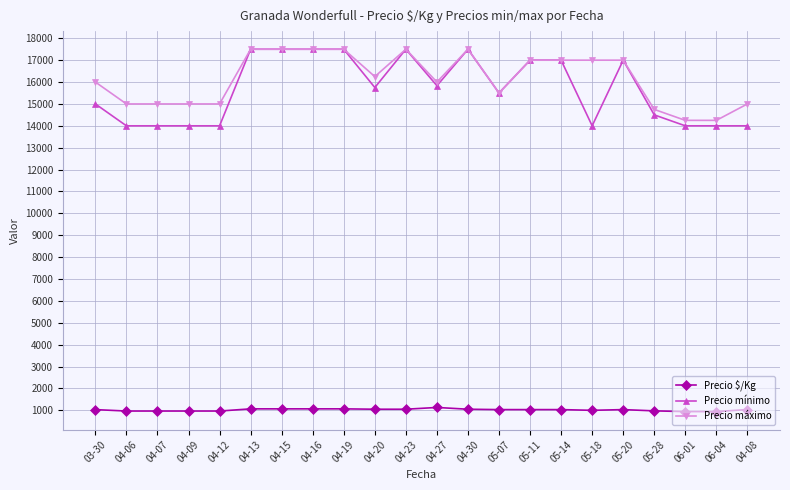

What is the average value of the Precio máximo series?

16136